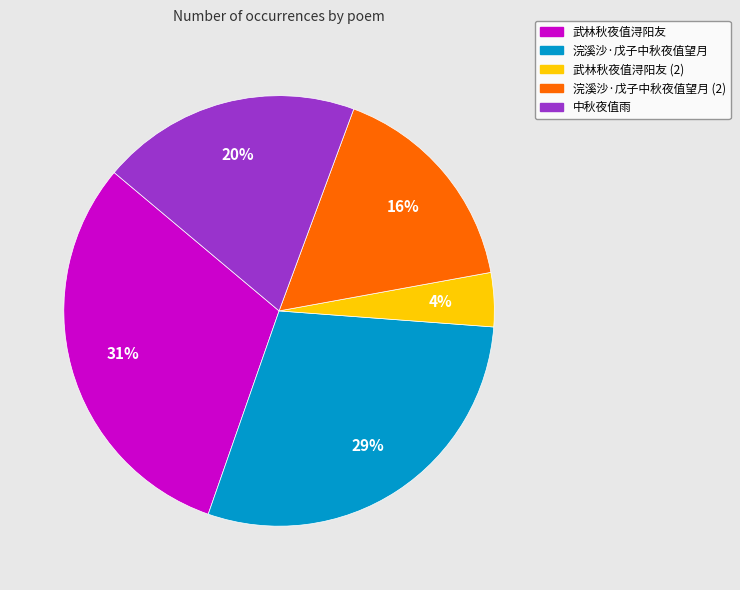

To the nearest percent, what is the difference between the largest and smallest slice percentages?

27%